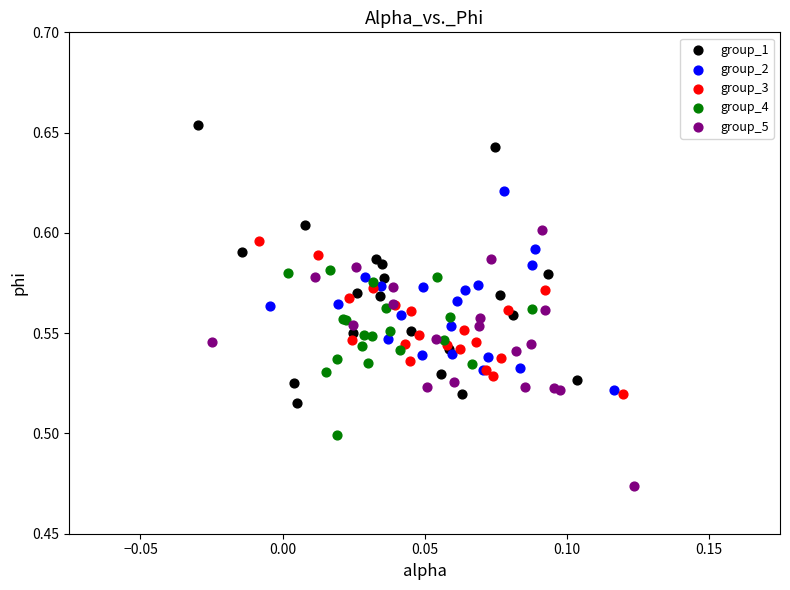

What are all the series names shown in the legend?

group_1, group_2, group_3, group_4, group_5